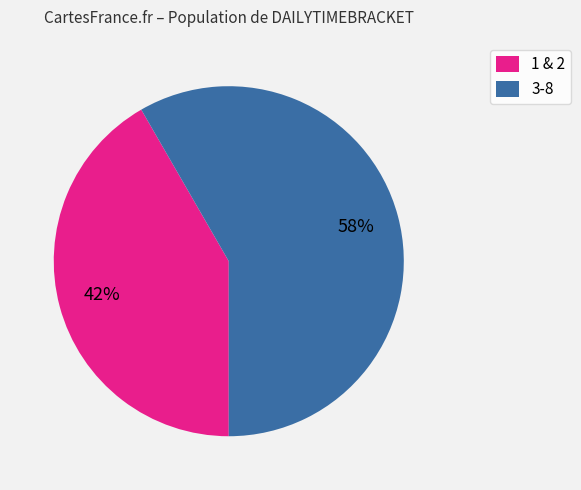

Is there any slice that represents more than half of the pie?

Yes